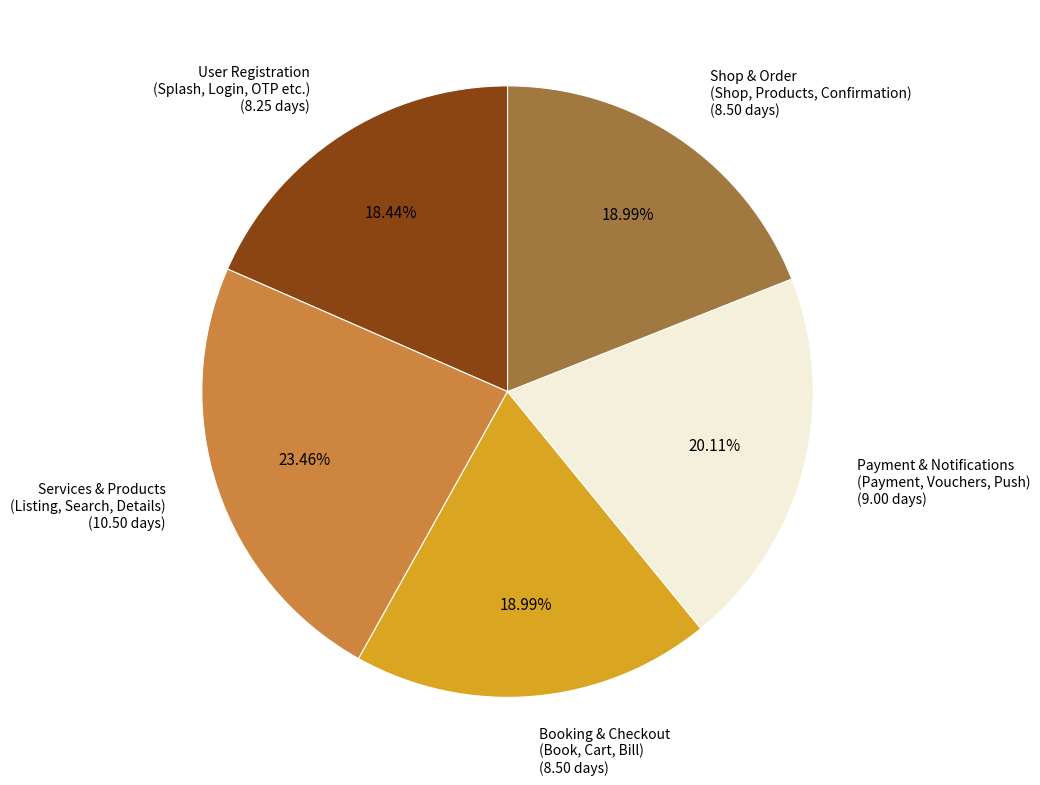

Do Shop & Order (Shop, Products, Confirmation) (8.50 days) and Payment & Notifications (Payment, Vouchers, Push) (9.00 days) together represent more than half of the pie?

No